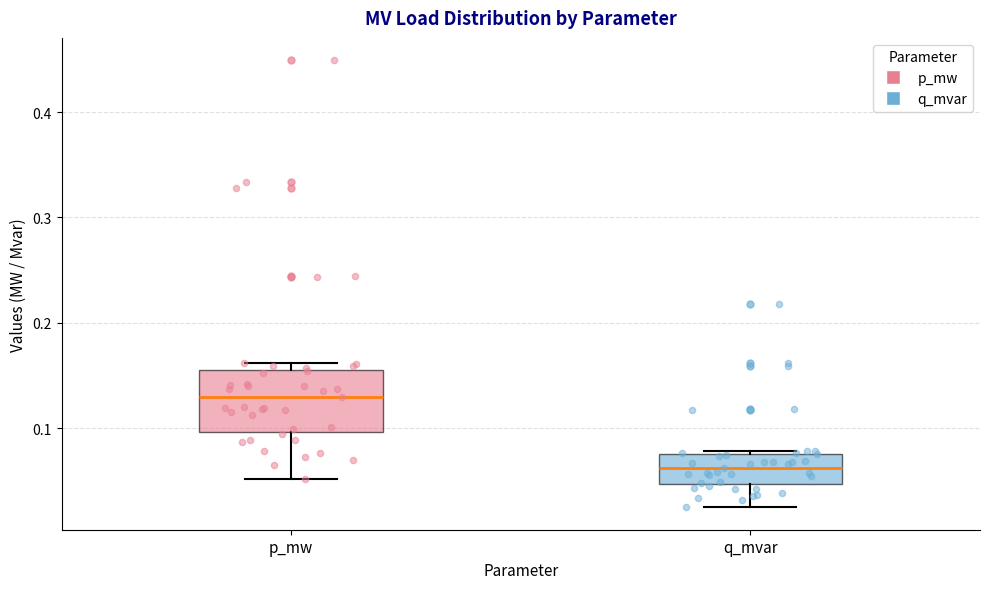

Where does the lower whisker of the box for q_mvar end on the y-axis? The values are not printed on the chart, so give them approximately, as read against the axis.

0.02